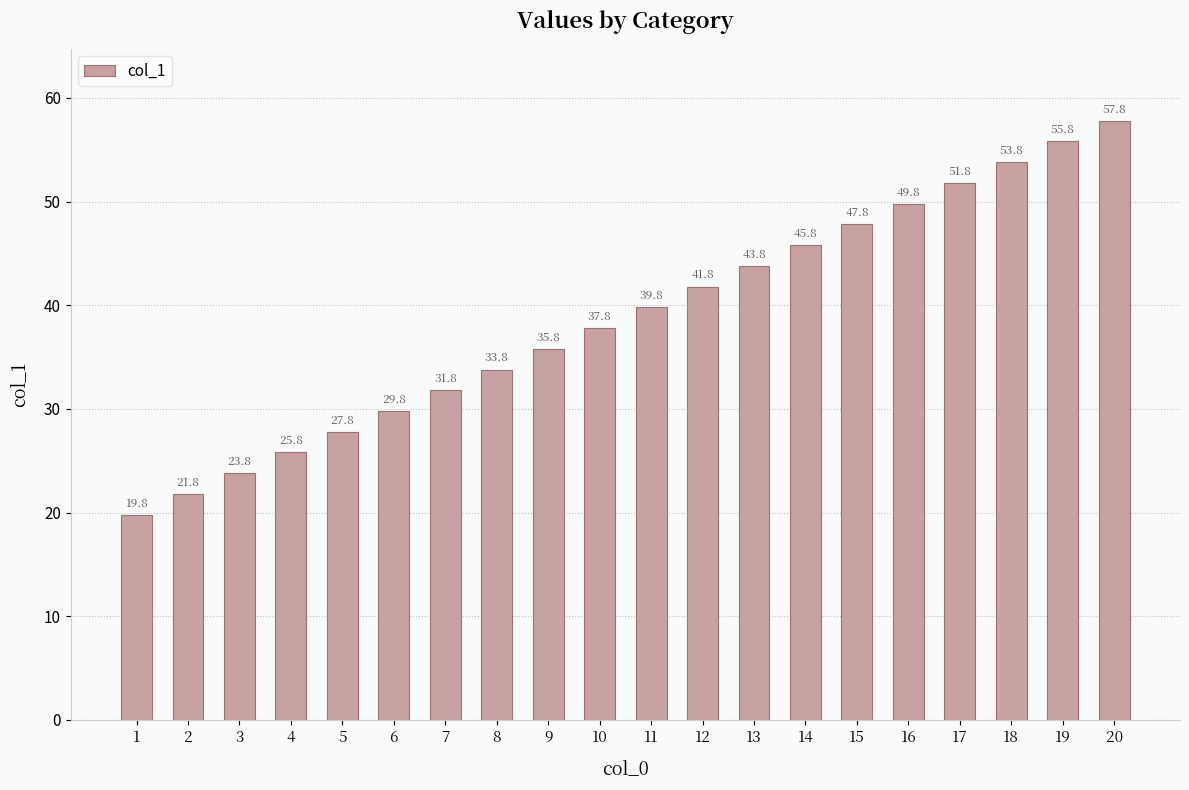

What is the maximum value shown in the chart?

57.8